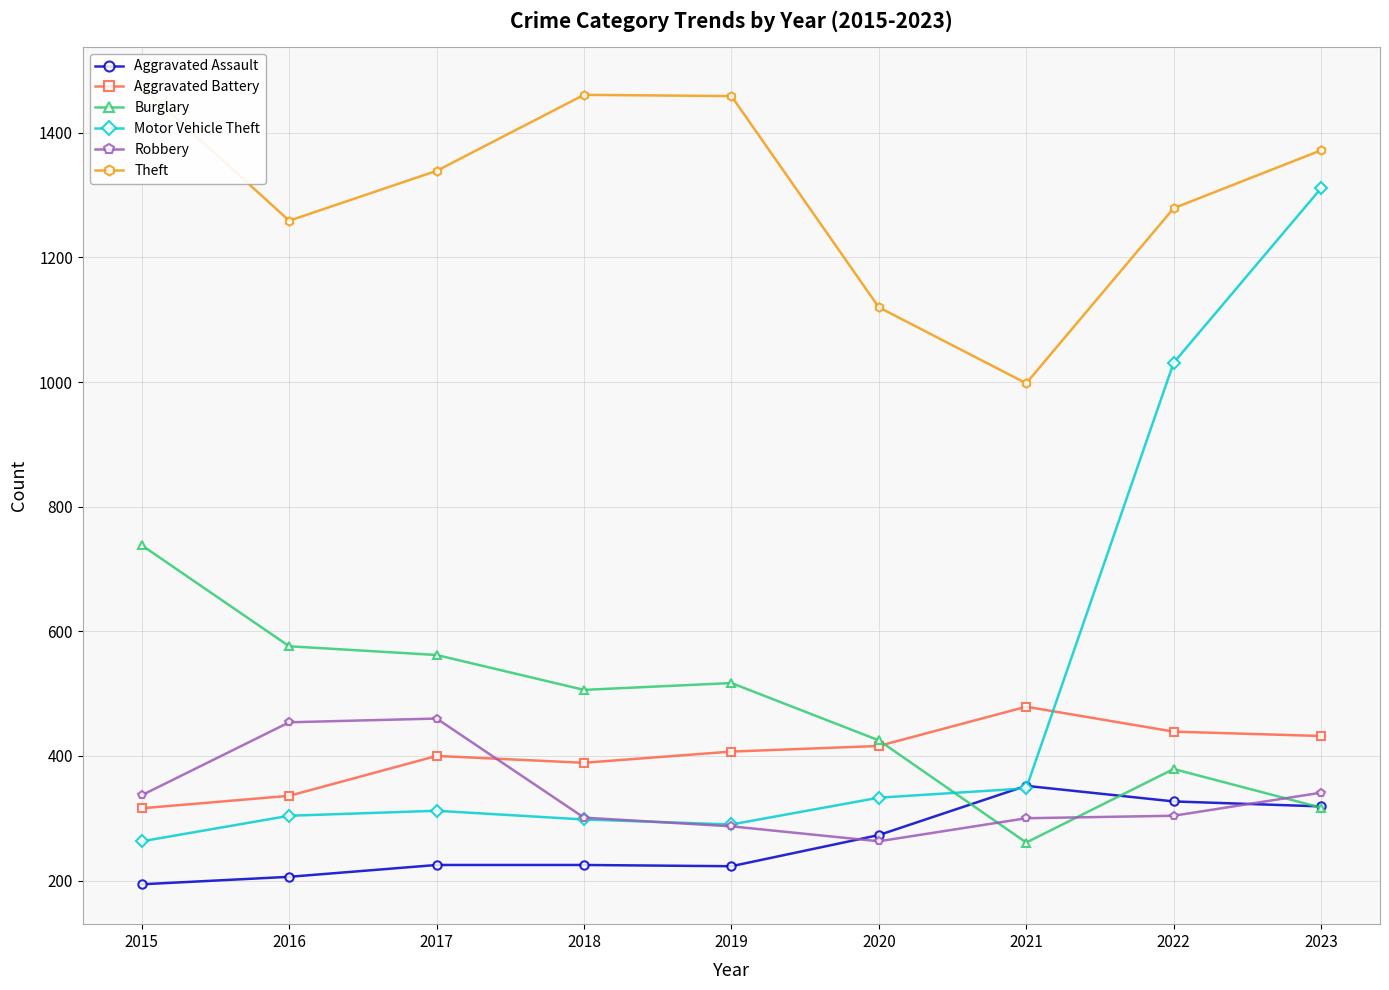

Which series has the widest spread of values?

Motor Vehicle Theft